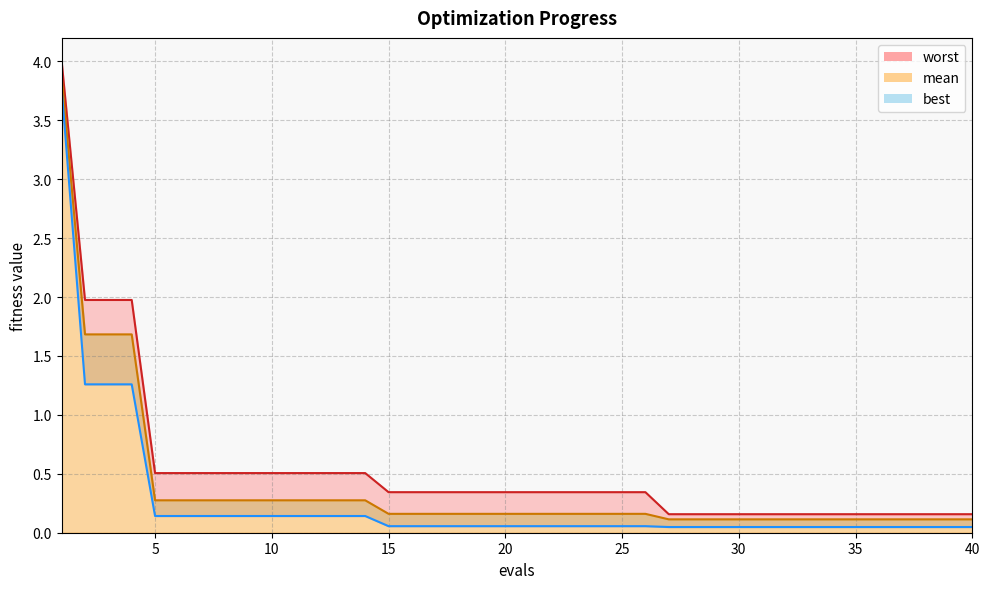

Reading left to right, list all the values displayed in this chart.

mean: 3.9	1.7	1.7	1.7	0.3	0.3	0.3	0.3	0.3	0.3	0.3	0.3	0.3	0.3	0.2	0.2	0.2	0.2	0.2	0.2	0.2	0.2	0.2	0.2	0.2	0.2	0.1	0.1	0.1	0.1	0.1	0.1	0.1	0.1	0.1	0.1	0.1	0.1	0.1	0.1
best: 3.8	1.3	1.3	1.3	0.1	0.1	0.1	0.1	0.1	0.1	0.1	0.1	0.1	0.1	0.1	0.1	0.1	0.1	0.1	0.1	0.1	0.1	0.1	0.1	0.1	0.1	0.0	0.0	0.0	0.0	0.0	0.0	0.0	0.0	0.0	0.0	0.0	0.0	0.0	0.0
worst: 4.0	2.0	2.0	2.0	0.5	0.5	0.5	0.5	0.5	0.5	0.5	0.5	0.5	0.5	0.3	0.3	0.3	0.3	0.3	0.3	0.3	0.3	0.3	0.3	0.3	0.3	0.2	0.2	0.2	0.2	0.2	0.2	0.2	0.2	0.2	0.2	0.2	0.2	0.2	0.2